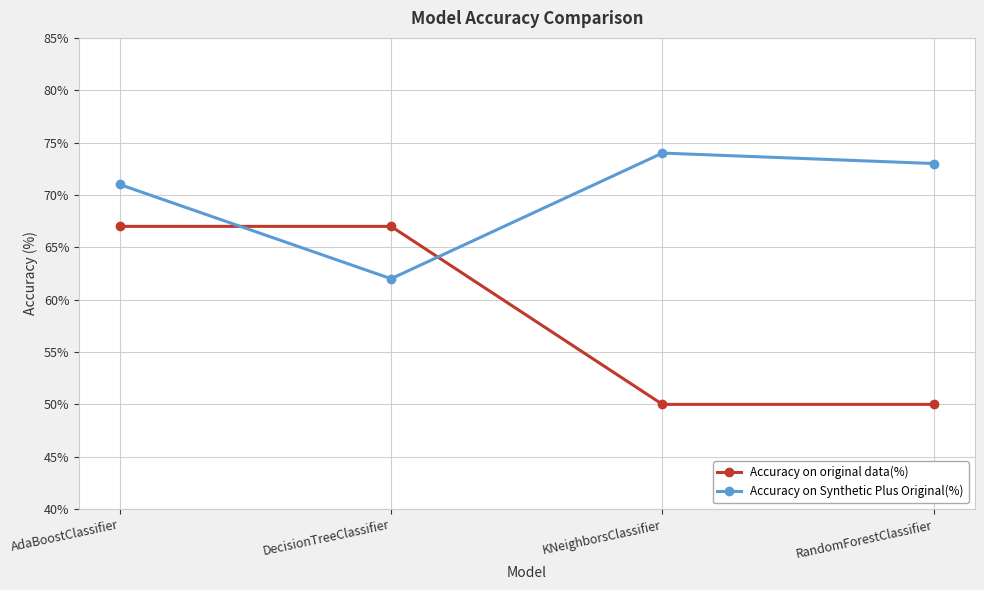

What is the label of the 3rd point from the left?

KNeighborsClassifier